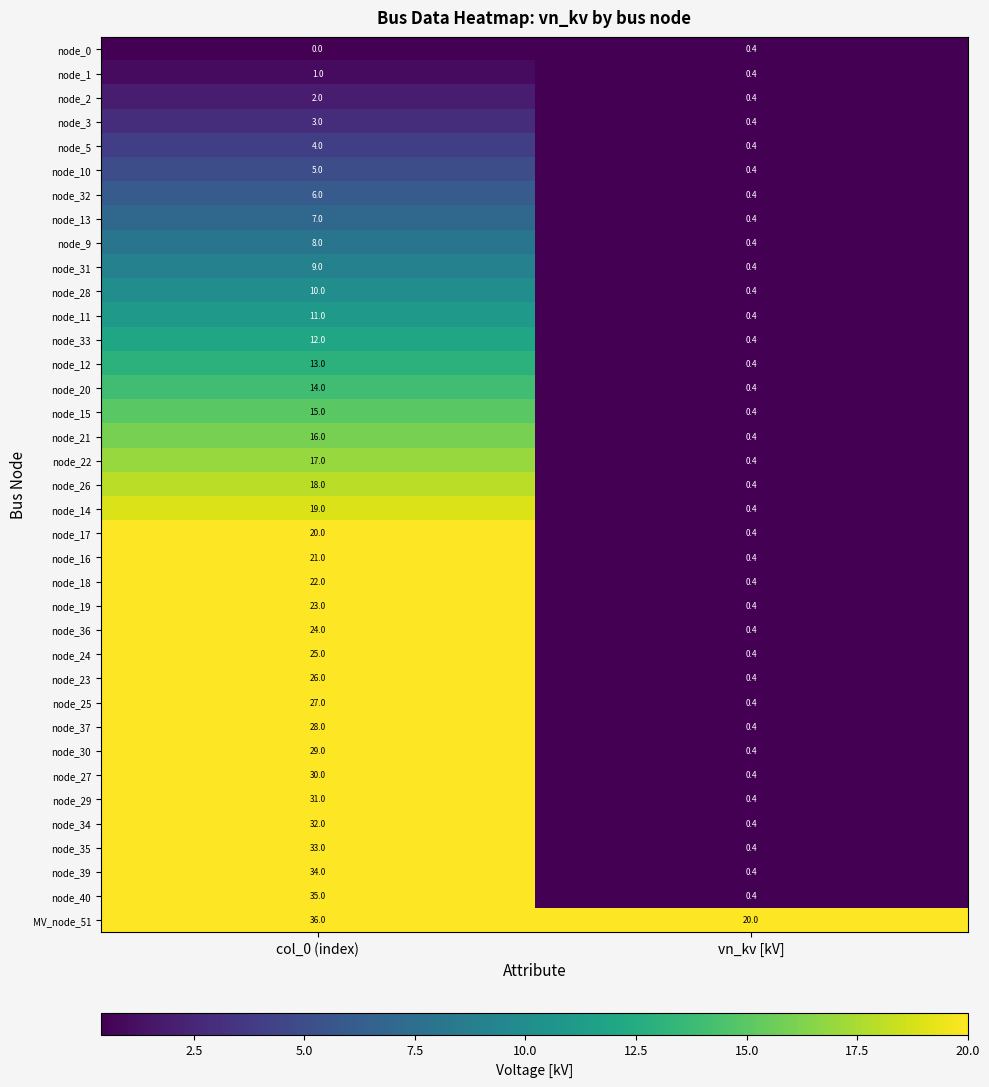

Between col_0 (index) and vn_kv [kV], which series saw the biggest shift?

node_40